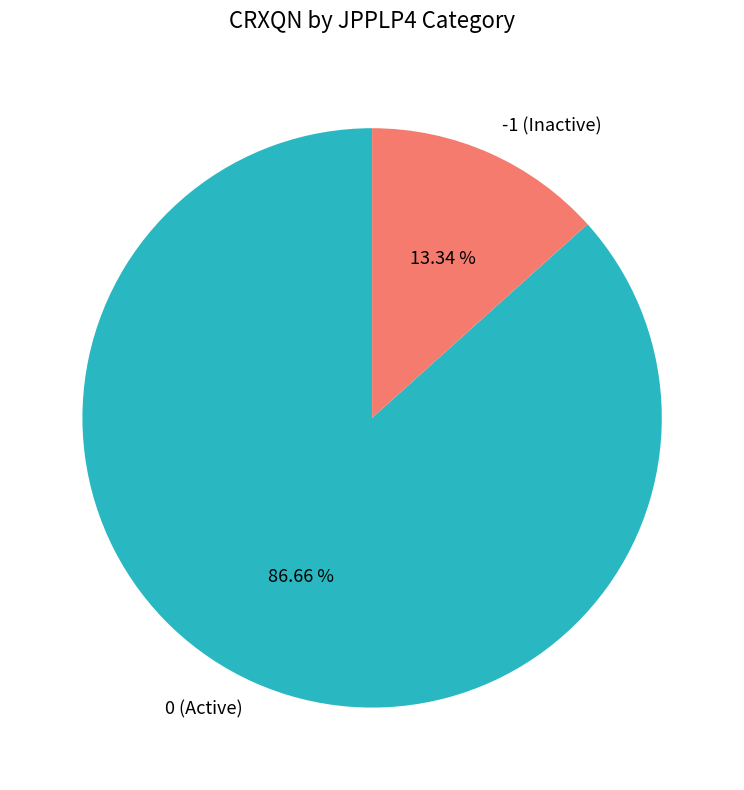

Is there a majority slice in this chart?

Yes